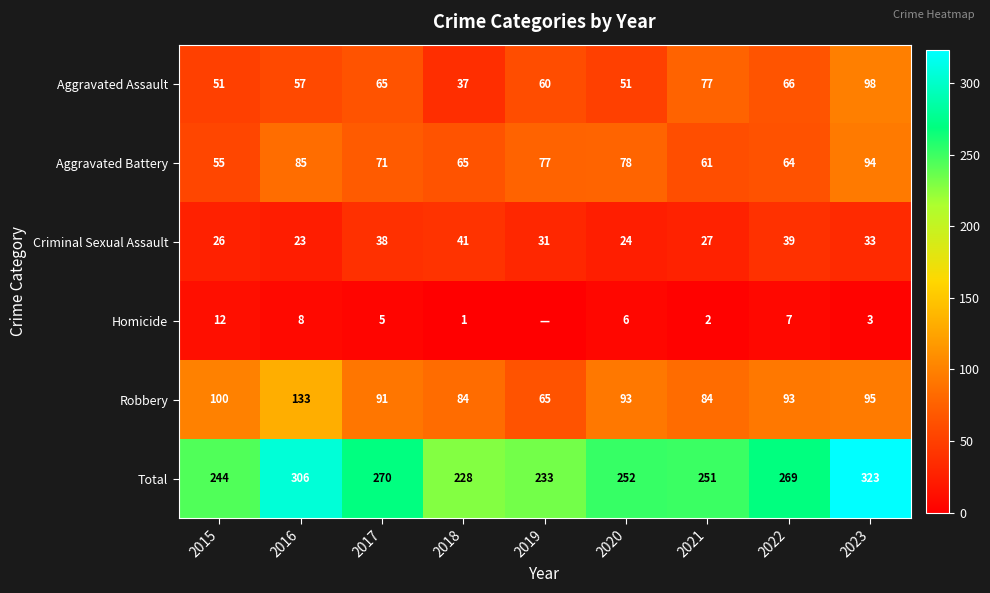

Is the value of Criminal Sexual Assault at 2021 greater than the value of Total at 2019?

No